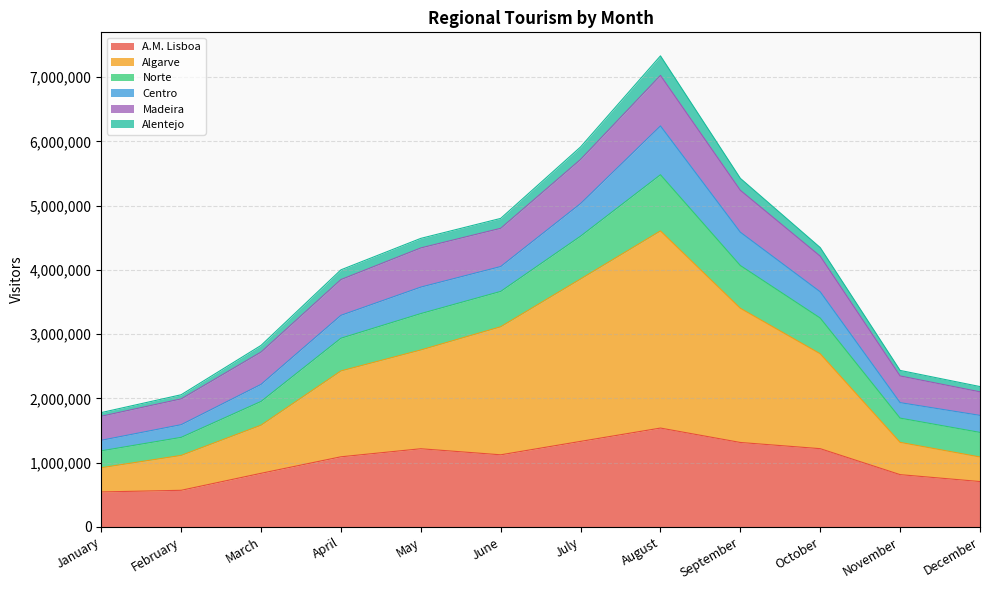

How many lines are shown in the chart?

6